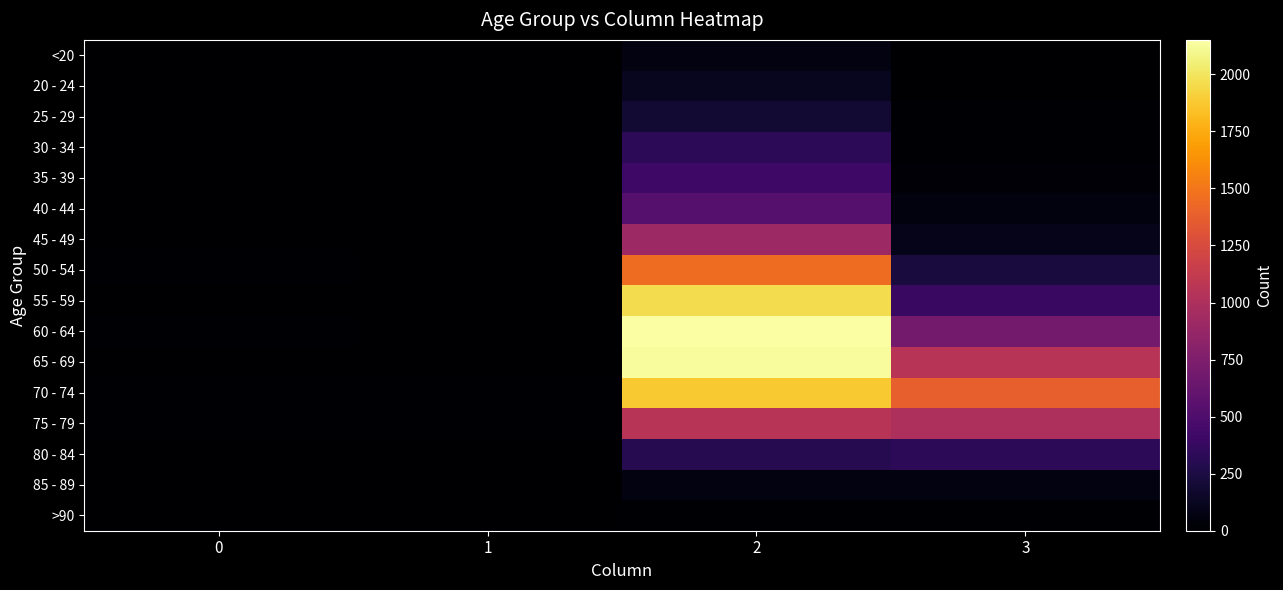

Reading left to right, transcribe all the data shown in this chart.

<20: 0=0	1=1	2=62	3=7
20 - 24: 0=1	1=0	2=121	3=2
25 - 29: 0=0	1=0	2=196	3=13
30 - 34: 0=0	1=2	2=333	3=14
35 - 39: 0=2	1=1	2=420	3=26
40 - 44: 0=0	1=1	2=530	3=53
45 - 49: 0=2	1=1	2=915	3=97
50 - 54: 0=9	1=3	2=1450	3=227
55 - 59: 0=8	1=6	2=1965	3=392
60 - 64: 0=11	1=8	2=2151	3=689
65 - 69: 0=6	1=6	2=2130	3=1057
70 - 74: 0=13	1=14	2=1882	3=1381
75 - 79: 0=10	1=12	2=1053	3=993
80 - 84: 0=7	1=4	2=296	3=333
85 - 89: 0=3	1=1	2=62	3=64
>90: 0=0	1=0	2=15	3=9